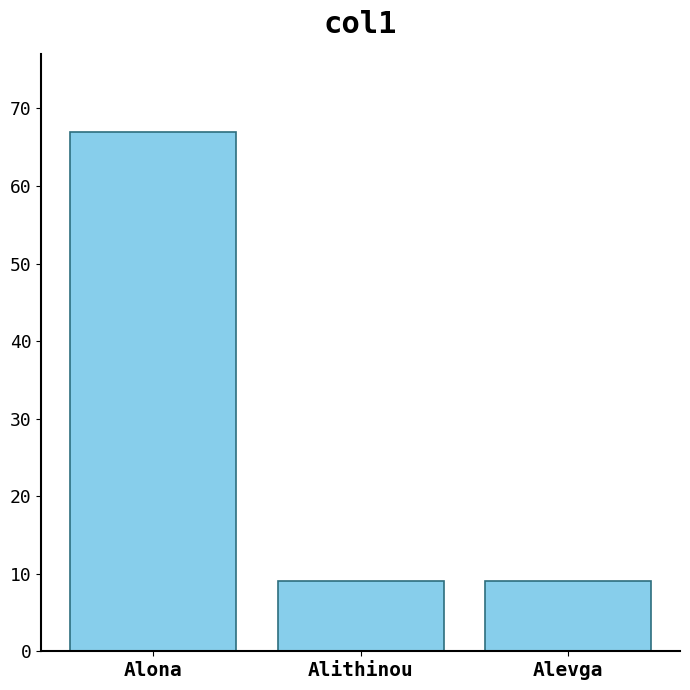

What is the change in value from Alona to Alithinou?

-58